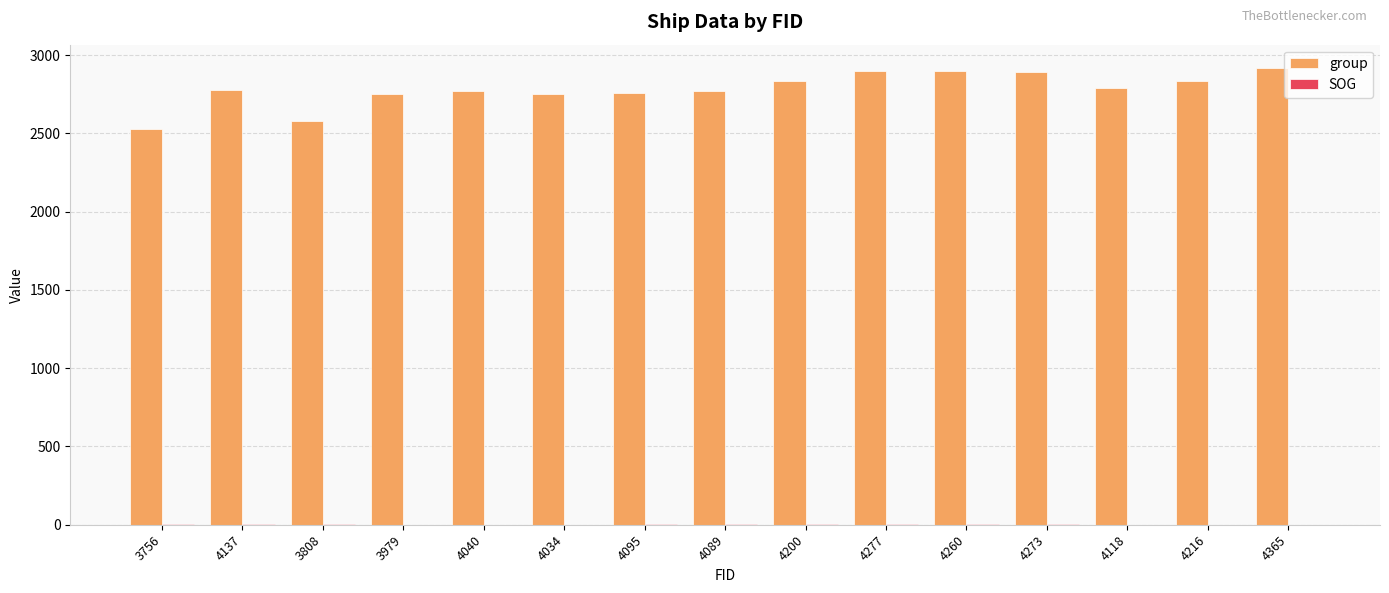

What is the highest value of the group series?

2920.0